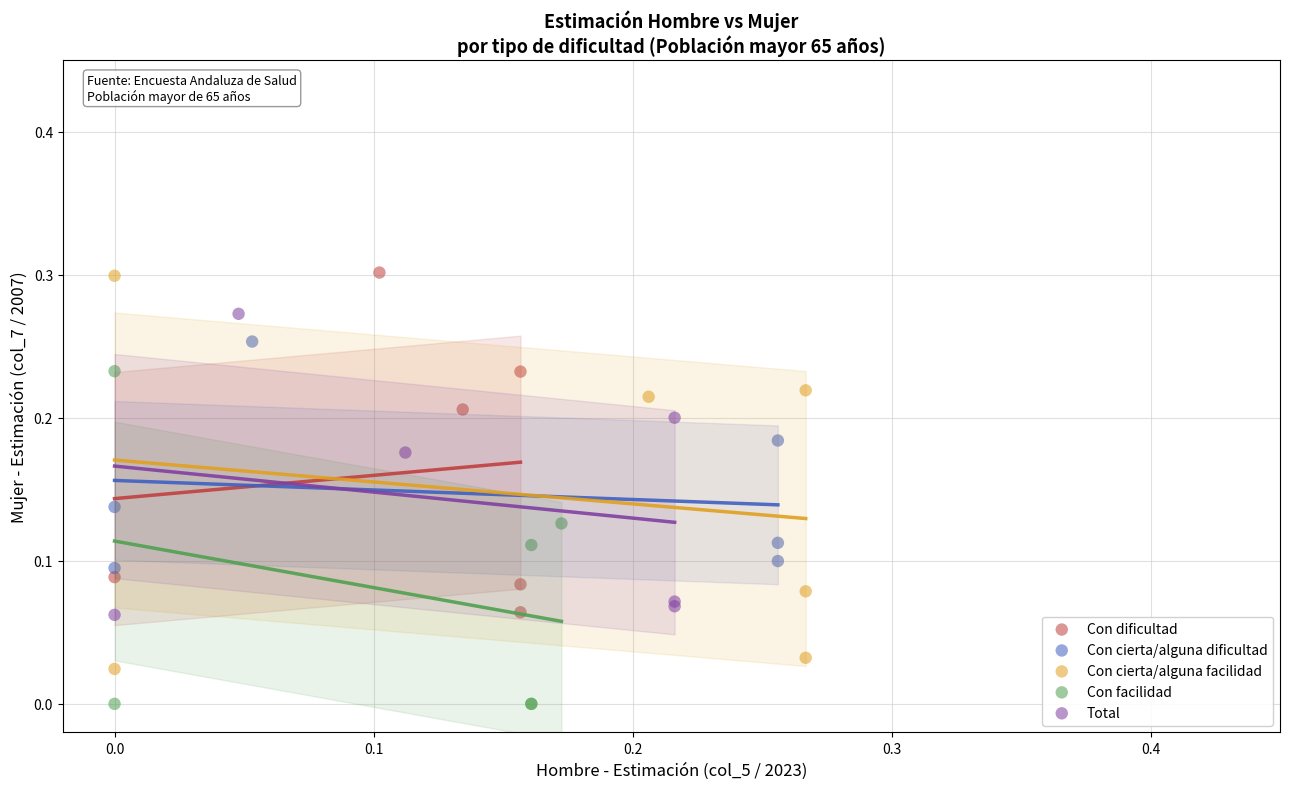

Which series has the largest Y range (max minus min)?

Con cierta/alguna facilidad